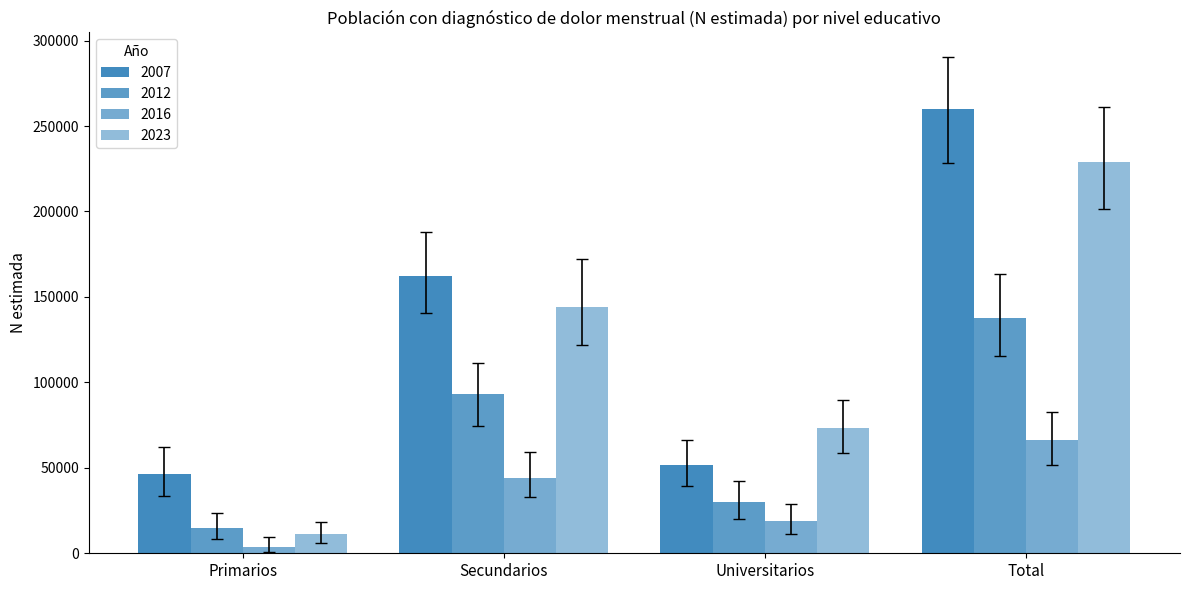

How many categories are shown in the chart?

4